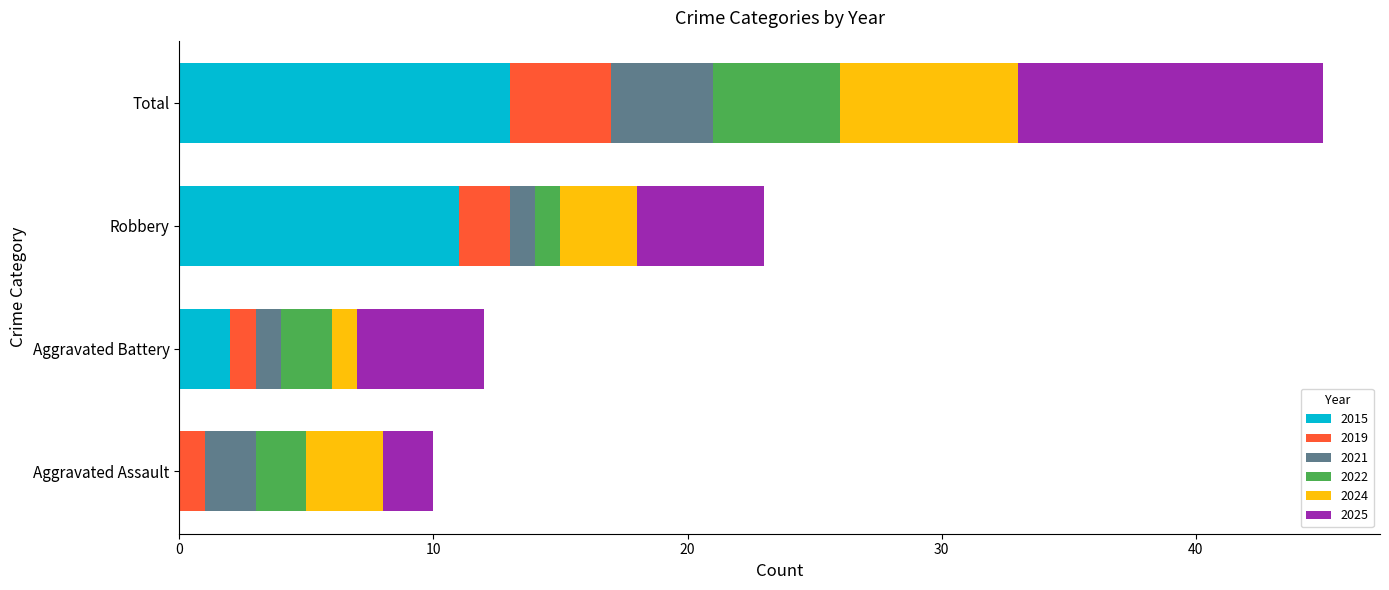

What is the total value across all series at Robbery?

23